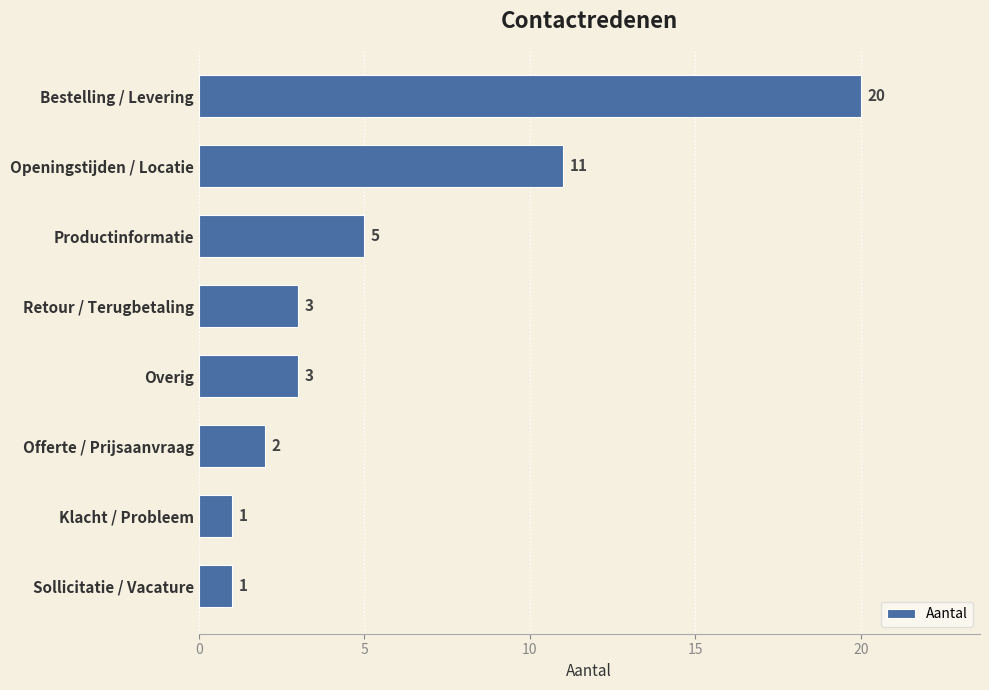

What is the value of the 2nd bar from the top?

11